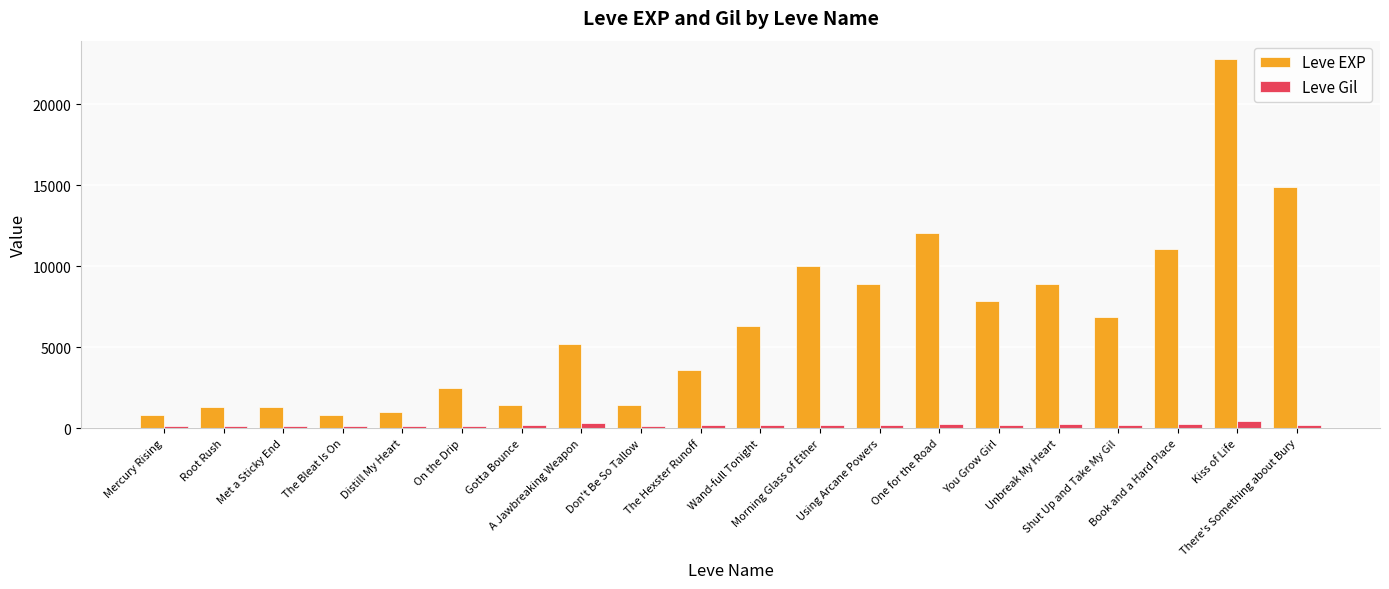

What is the difference between the maximum and minimum values in the Leve EXP series?

21990